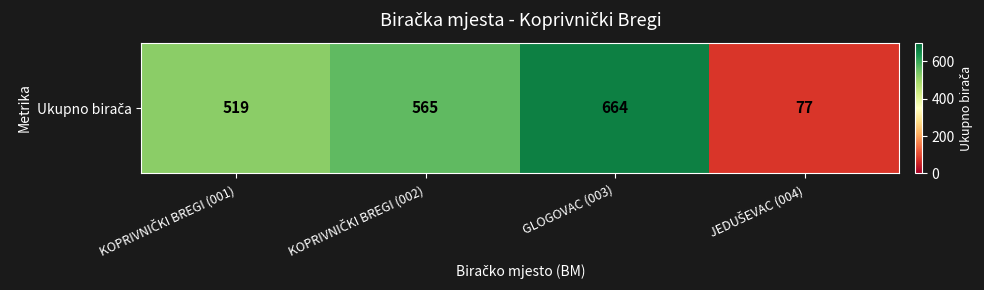

How many values are below 565?

2